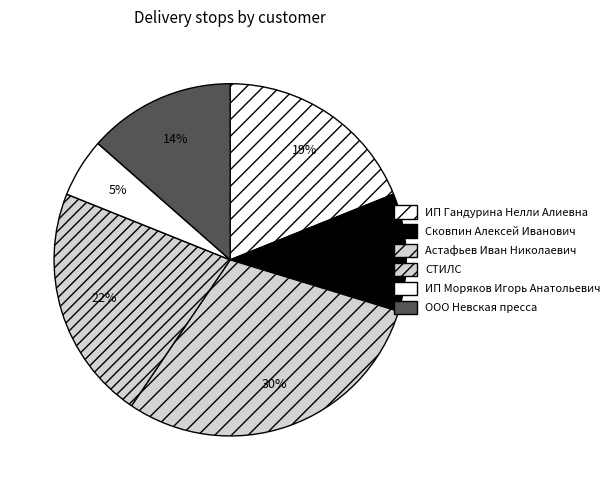

Count the number of slices in the pie.

6